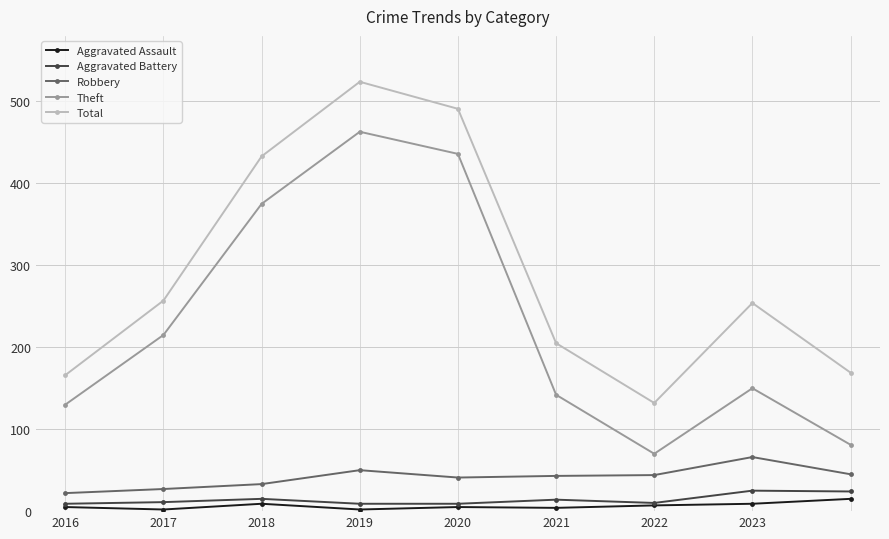

How many data points does each series have?

9